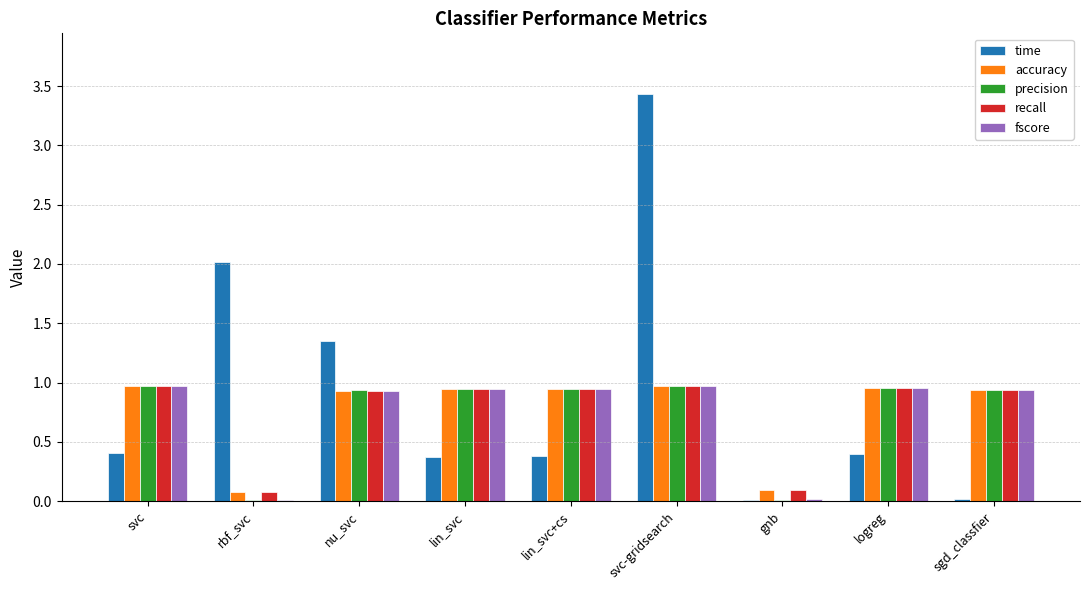

Is the value of accuracy at logreg greater than the value of fscore at gnb?

Yes